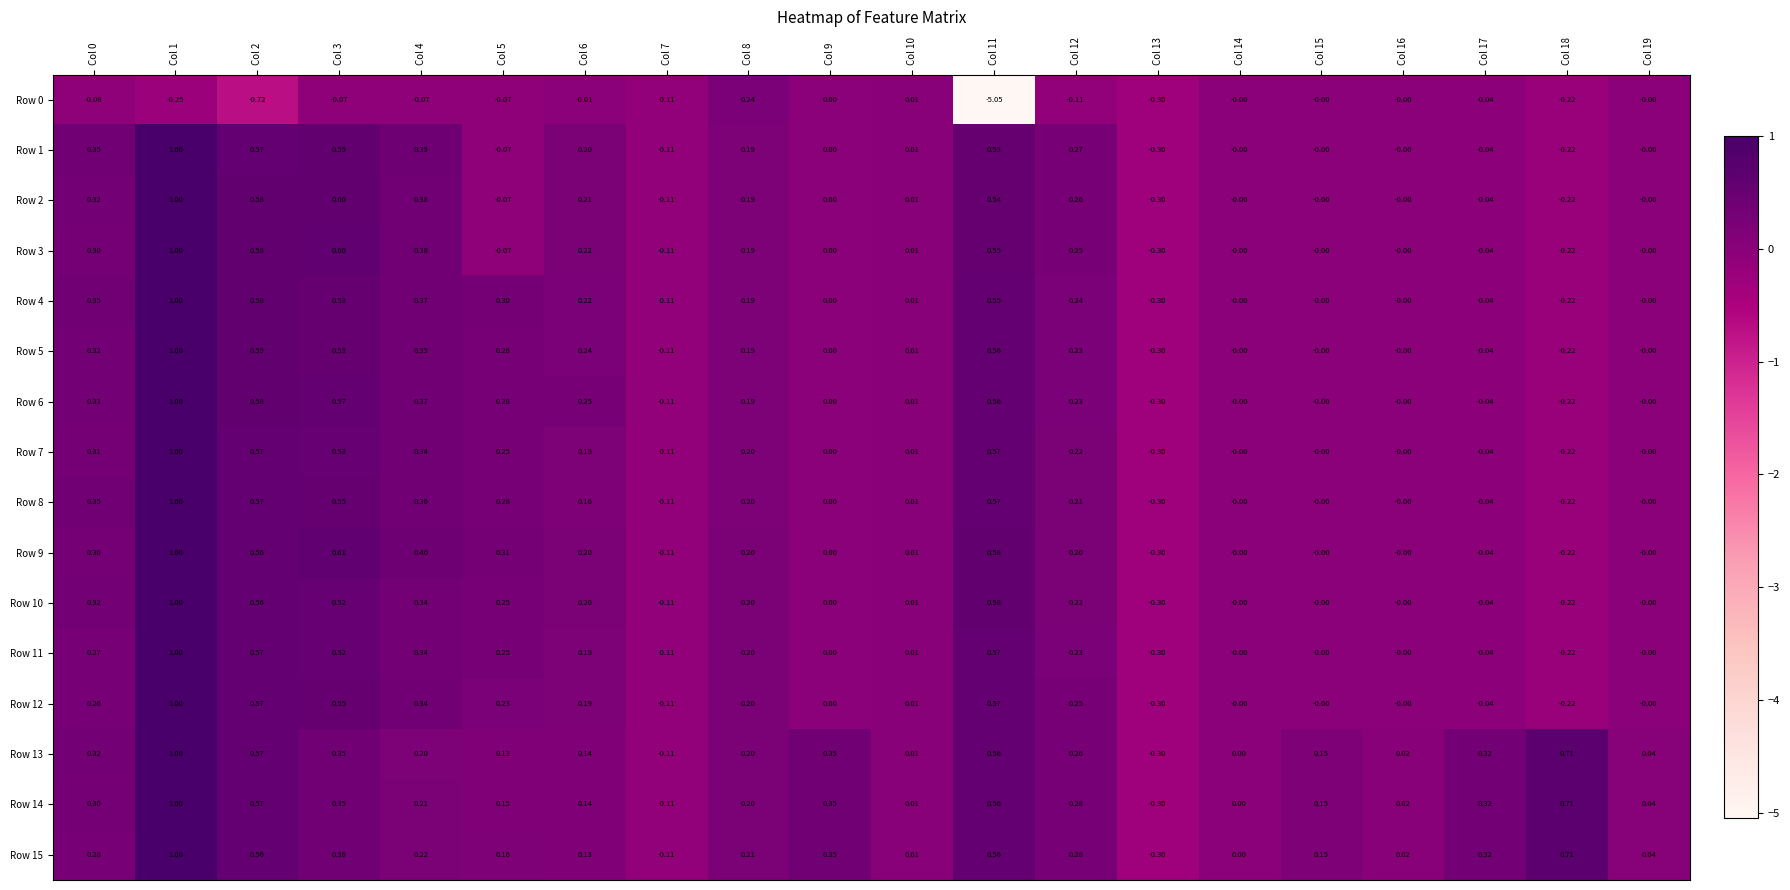

Is the value of Row 14 at Col 15 greater than the value of Row 11 at Col 19?

Yes